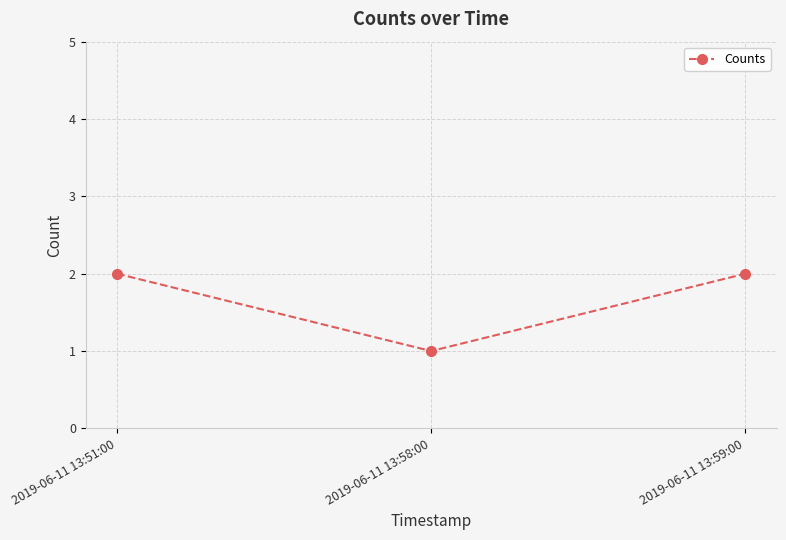

What is the label of the 2nd point from the left?

2019-06-11 13:58:00